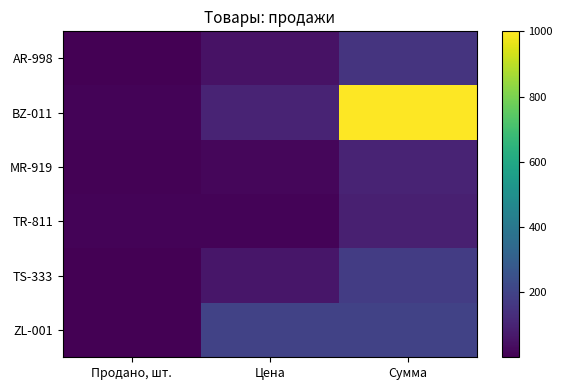

At which category is the sum across all series the highest?

Сумма